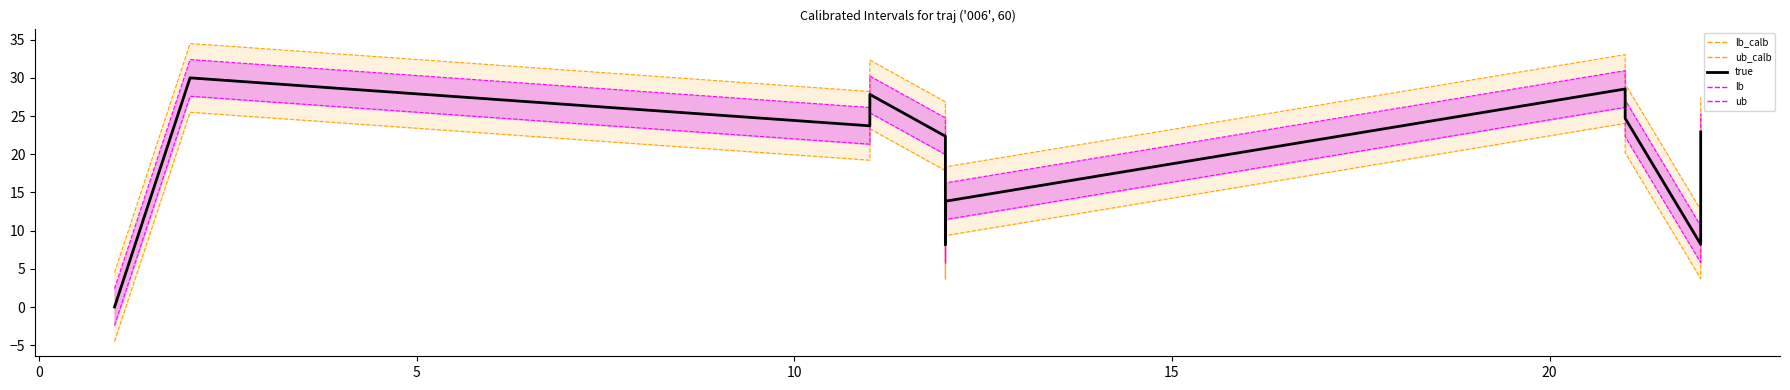

True or false: ub and true cross at least once.

False